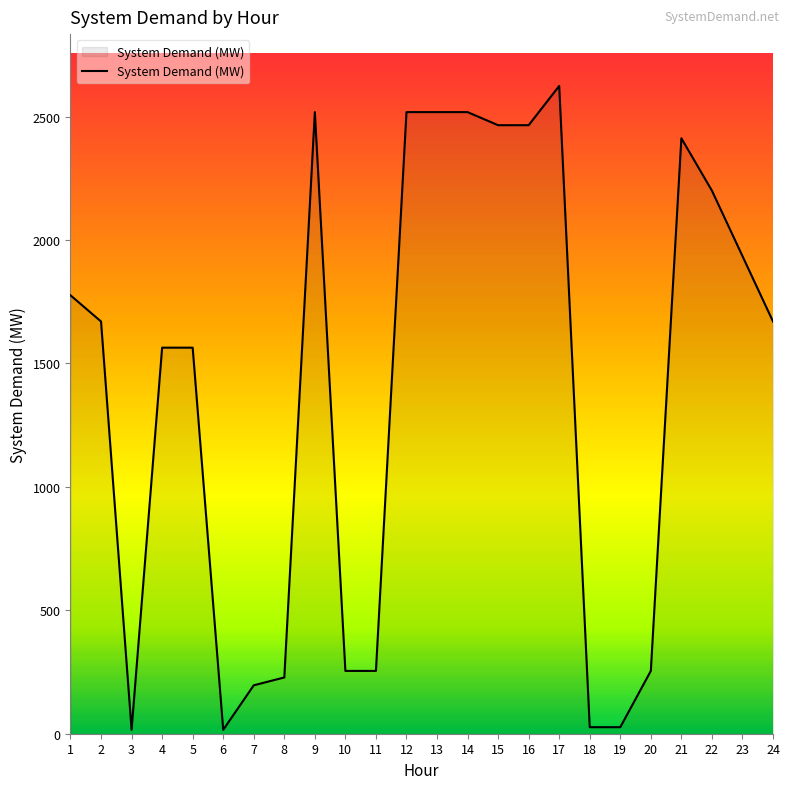

What is the ratio of the value at 24 to the value at 20?

6.6